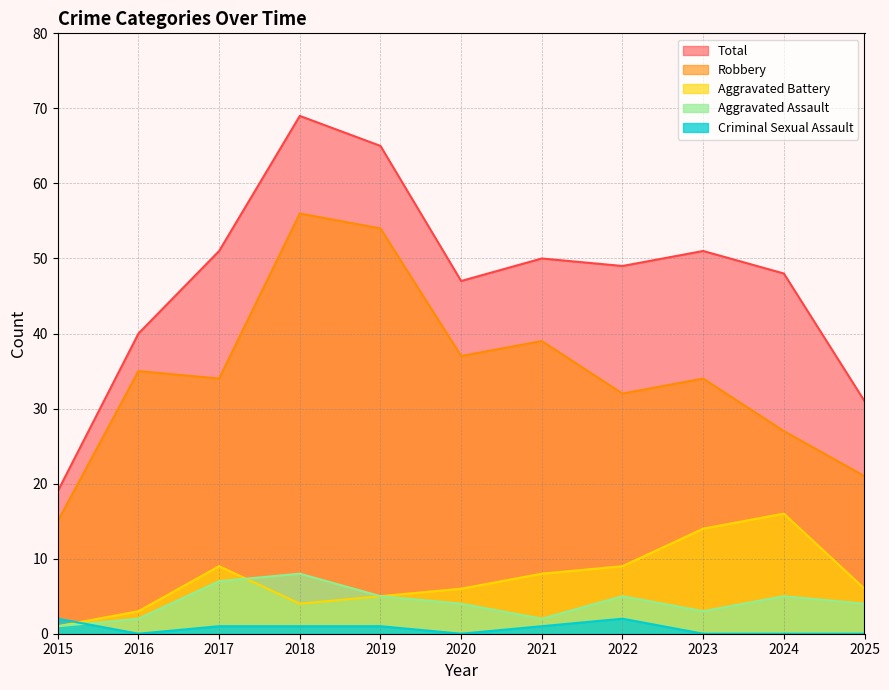

Does the chart display data point markers on the line(s)?

No